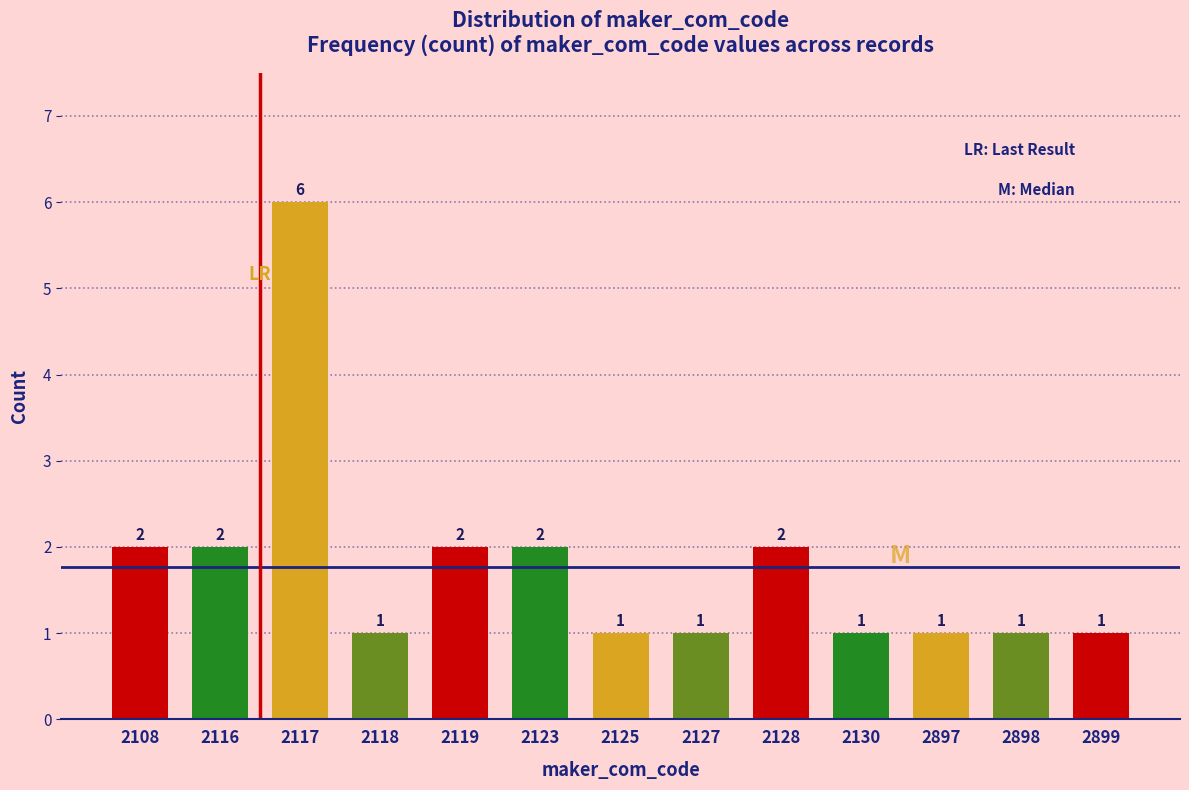

Reading right to left, transcribe all the data shown in this chart.

2899=1	2898=1	2897=1	2130=1	2128=2	2127=1	2125=1	2123=2	2119=2	2118=1	2117=6	2116=2	2108=2